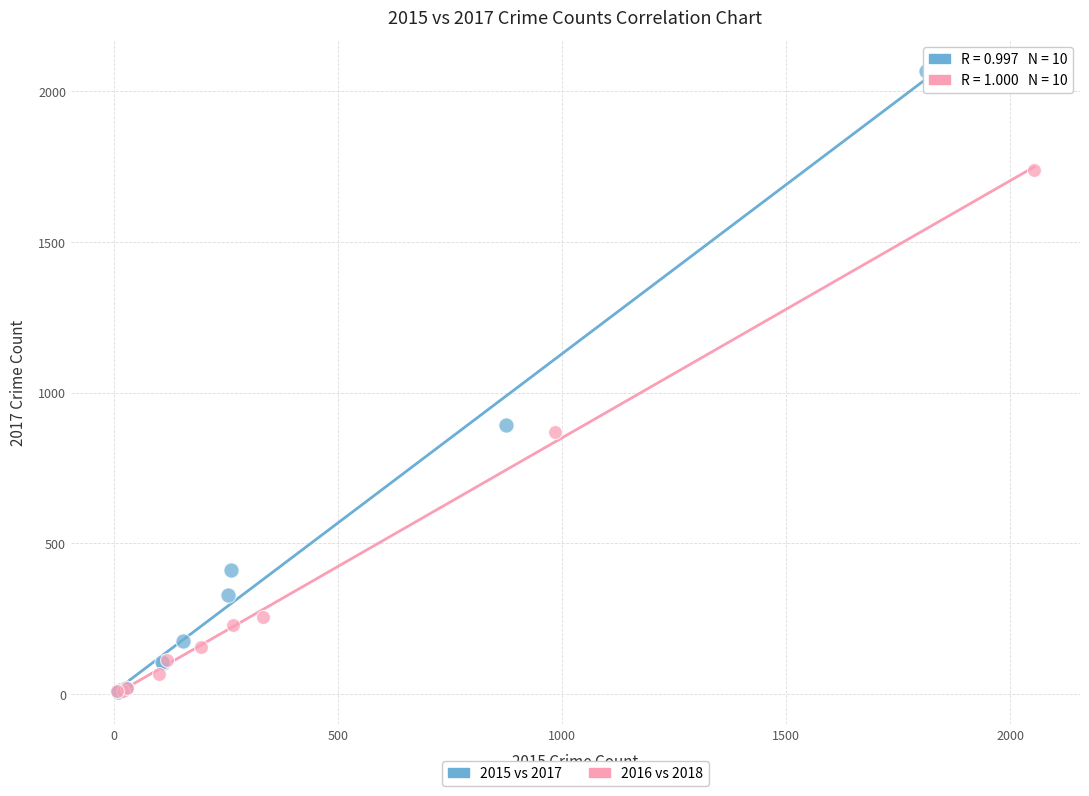

What are all the series names shown in the legend?

2015 vs 2017, 2016 vs 2018